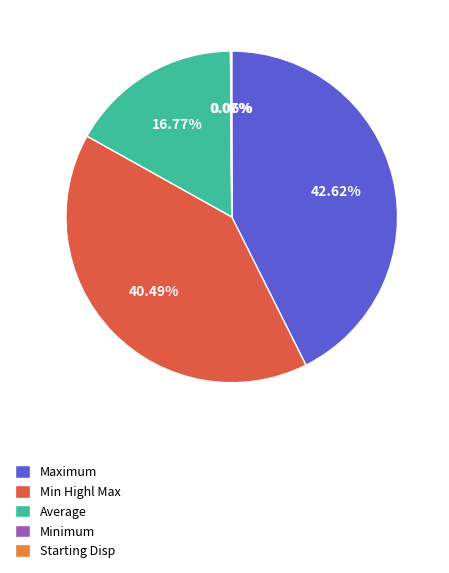

Which slice is the largest?

Maximum